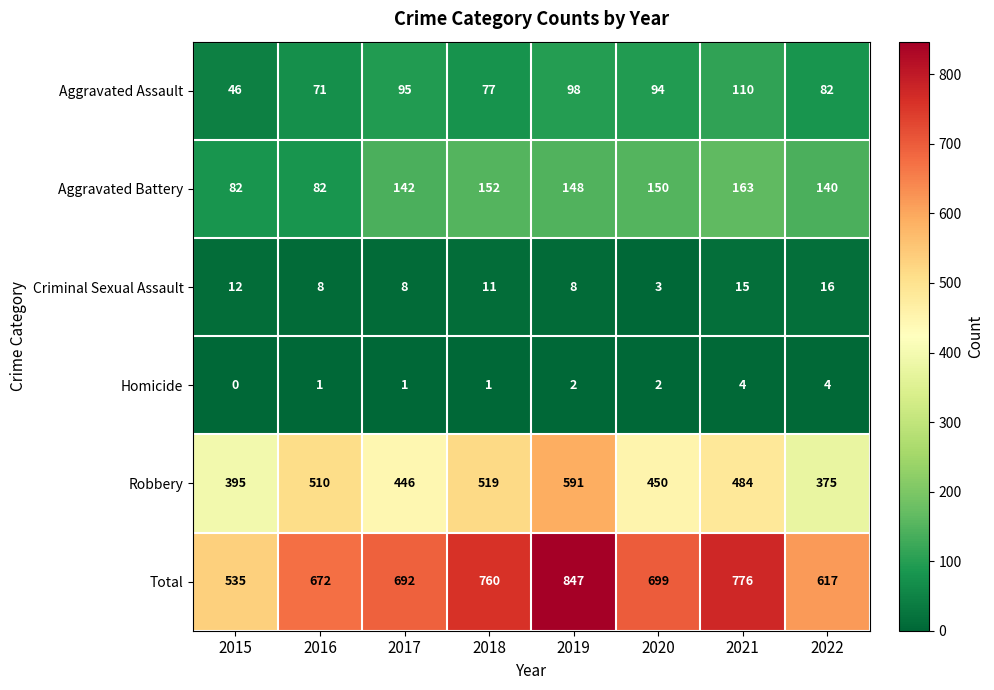

The value of Aggravated Battery at 2021 is 93. True or false?

False